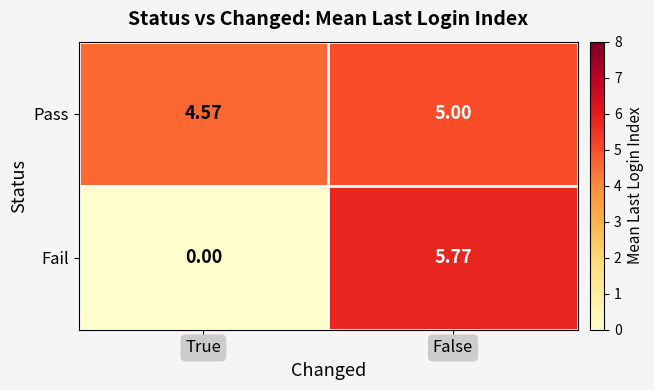

At which label is Fail closest to 2?

True